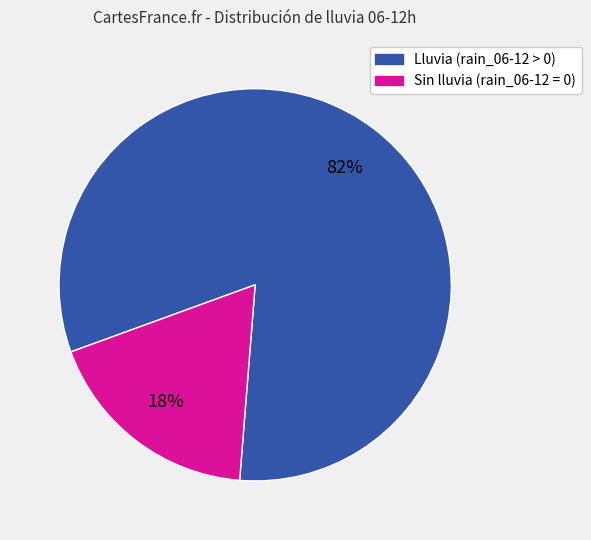

Is there a majority slice in this chart?

Yes